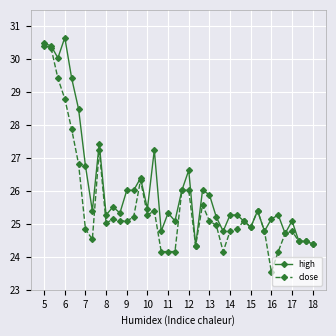

True or false: close has more than 1 points higher than both neighbors.

True